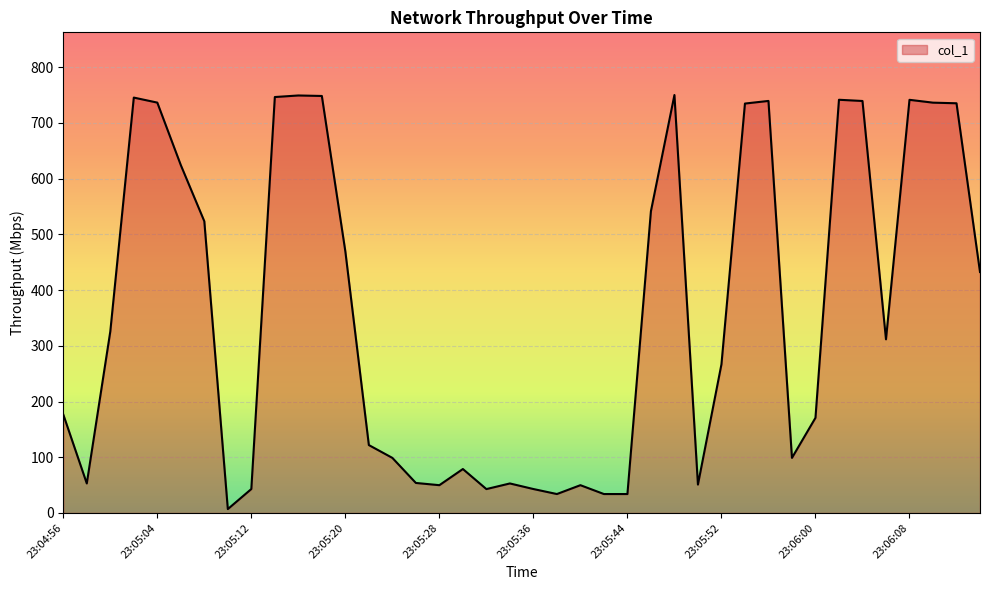

What is the difference between the maximum and minimum values?

743.2